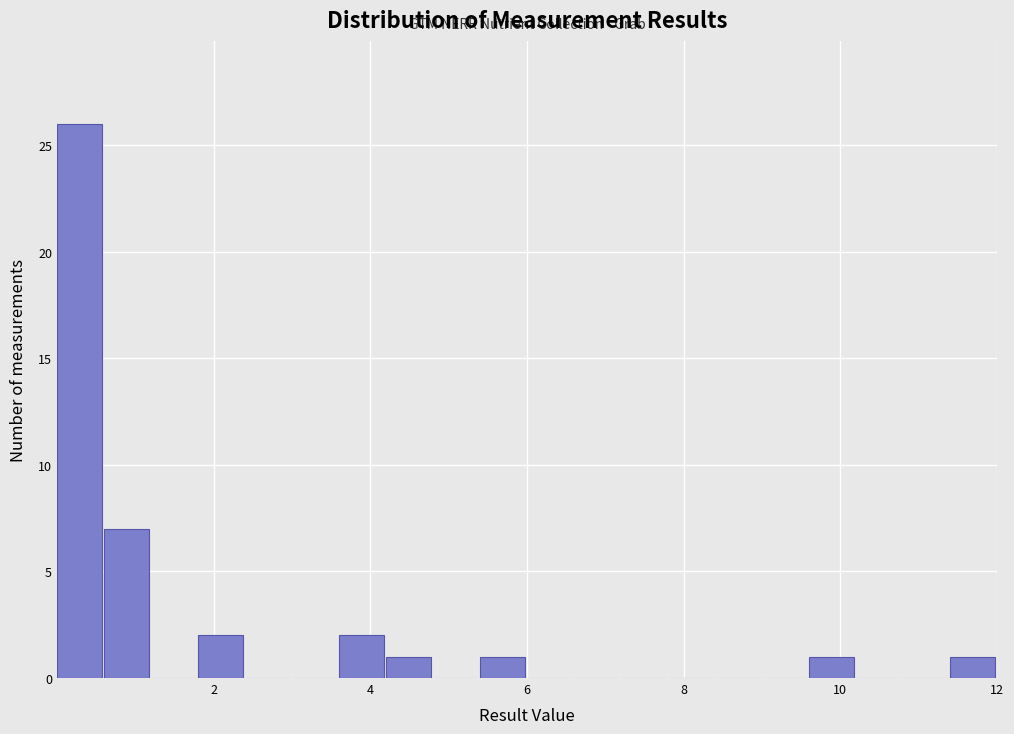

Around what value on the x-axis is the tallest bar? Give the approximate position of its centre, as read against the axis.

0.2